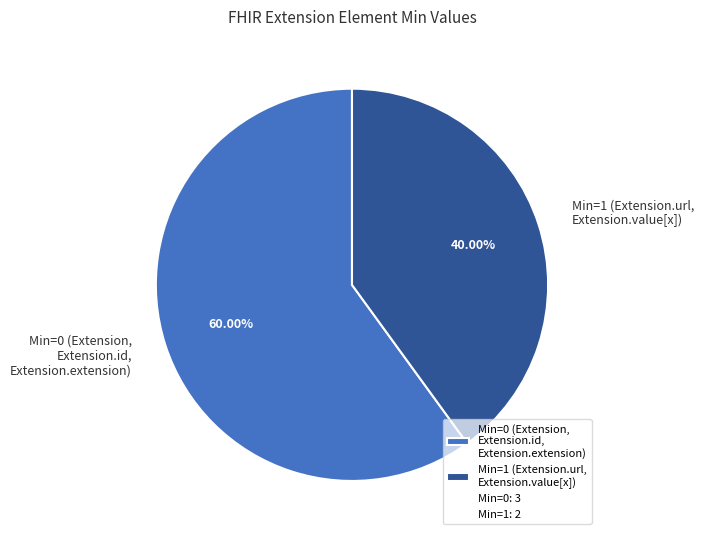

Does any single category account for the majority?

Yes